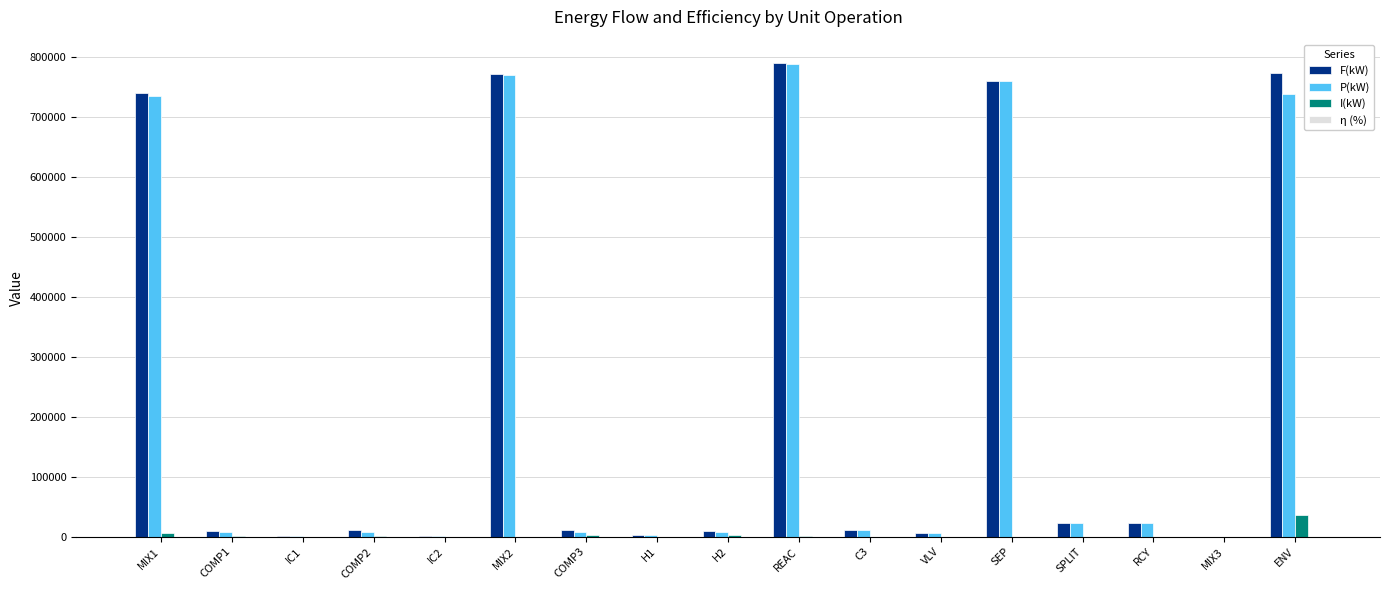

What is the maximum value for I(kW)?

36384.4